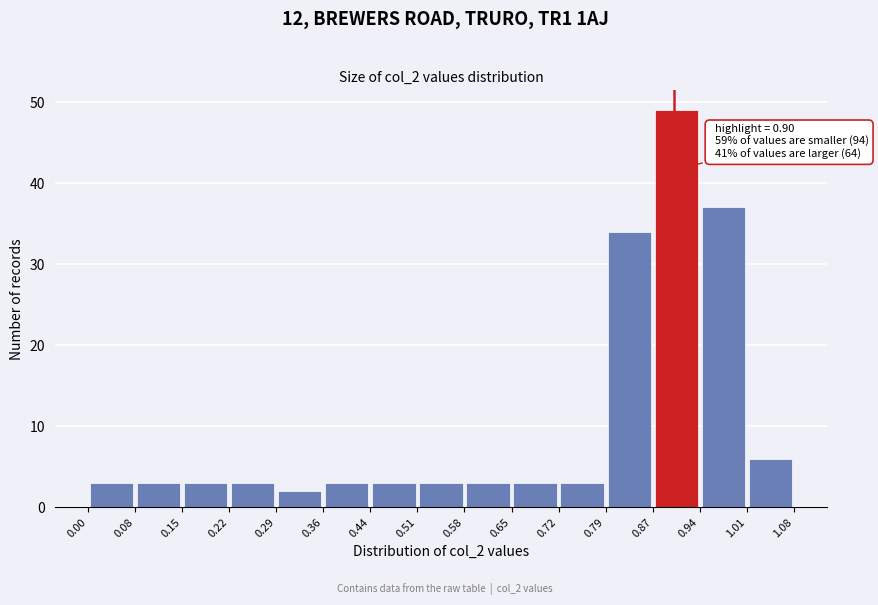

Which range on the x-axis has the tallest bar?

0.87 to 0.94